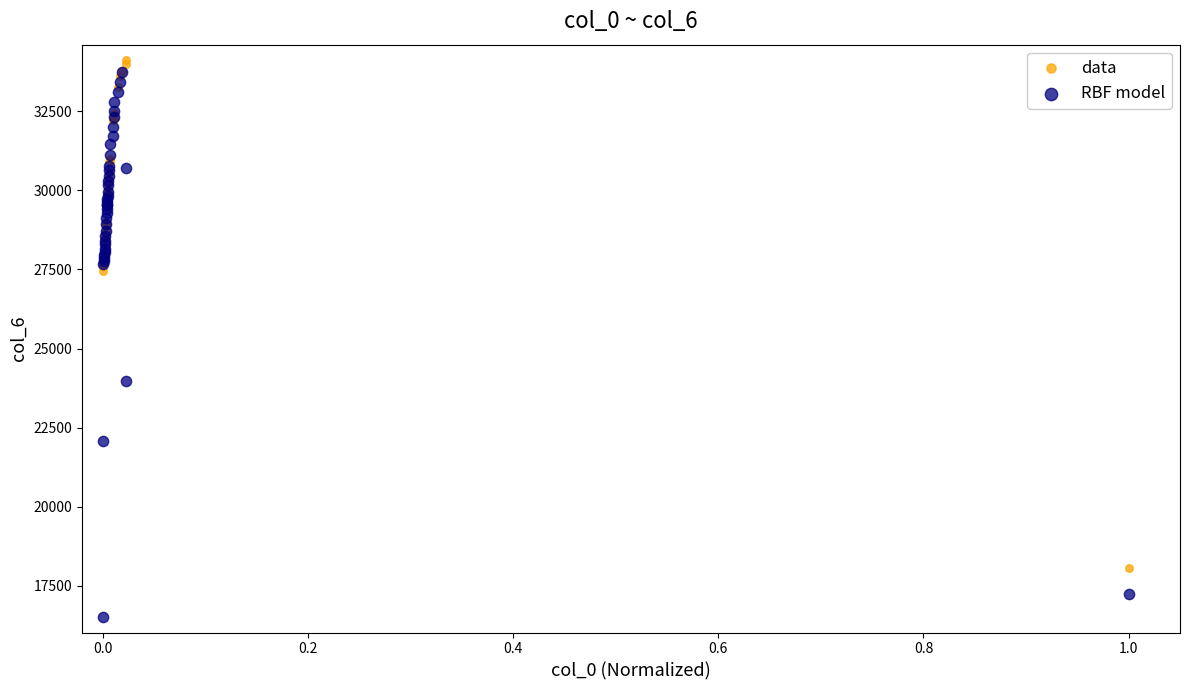

Which series has the largest Y range (max minus min)?

RBF model